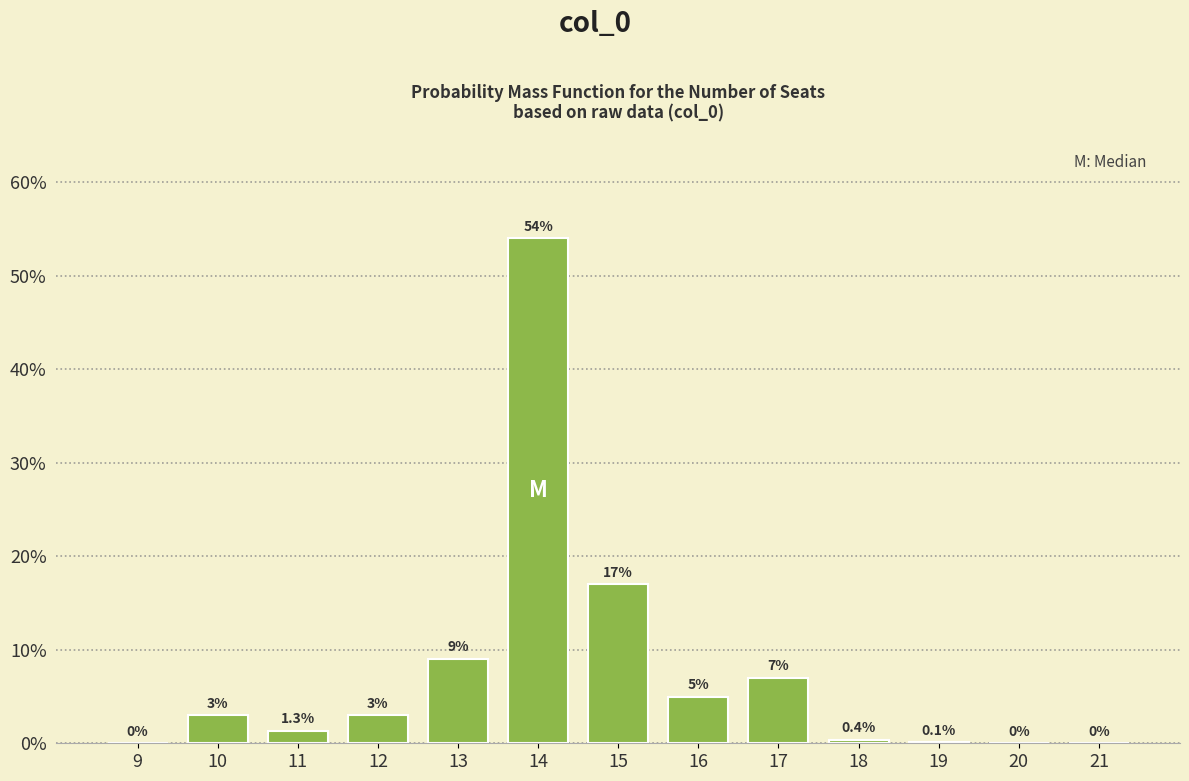

Reading right to left, extract all data points from this chart.

21=0.0	20=0.0	19=0.1	18=0.4	17=7.0	16=5.0	15=17.0	14=54.0	13=9.0	12=3.0	11=1.3	10=3.0	9=0.0